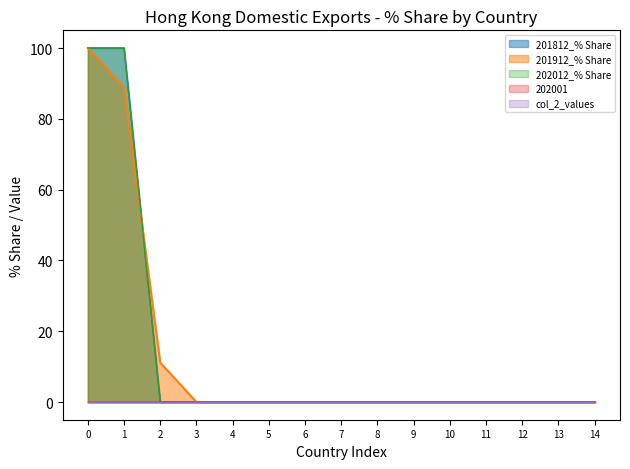

Which category has the highest value in the 201912_% Share series?

0